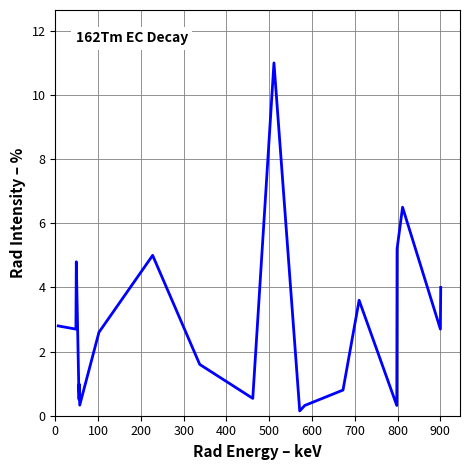

What is the maximum value shown in the chart?

11.0